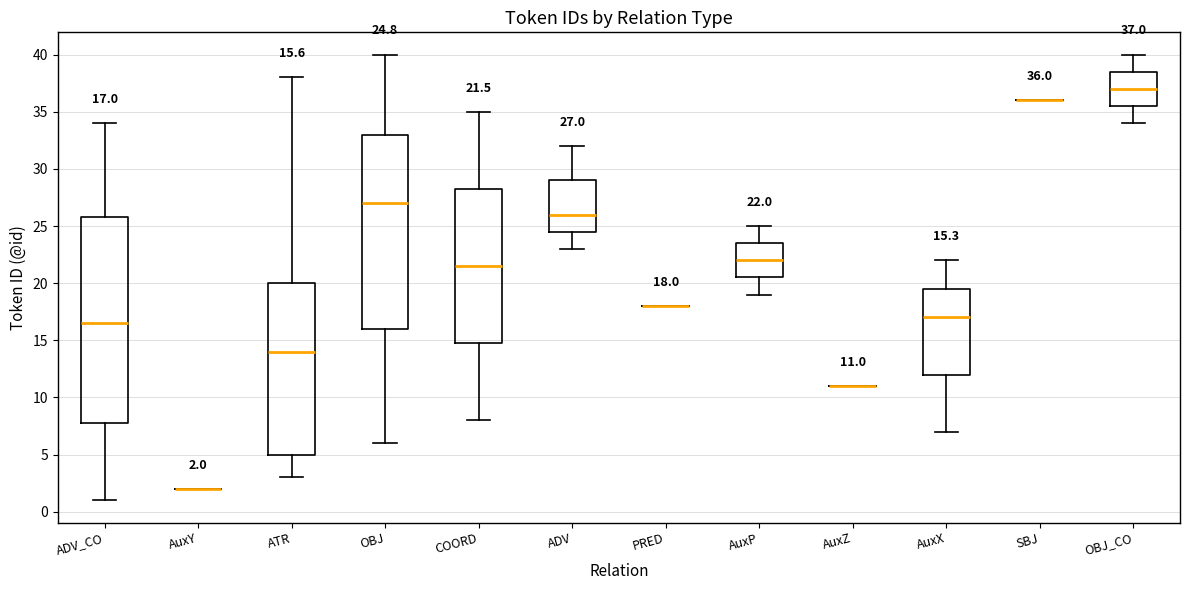

Comparing the boxes themselves (not the whiskers), which one is the tallest?

ADV_CO